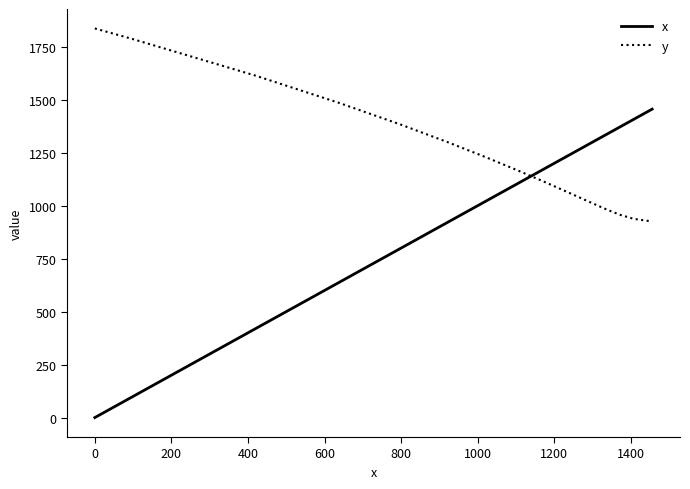

What is the difference between the maximum and minimum values in the y series?

910.8